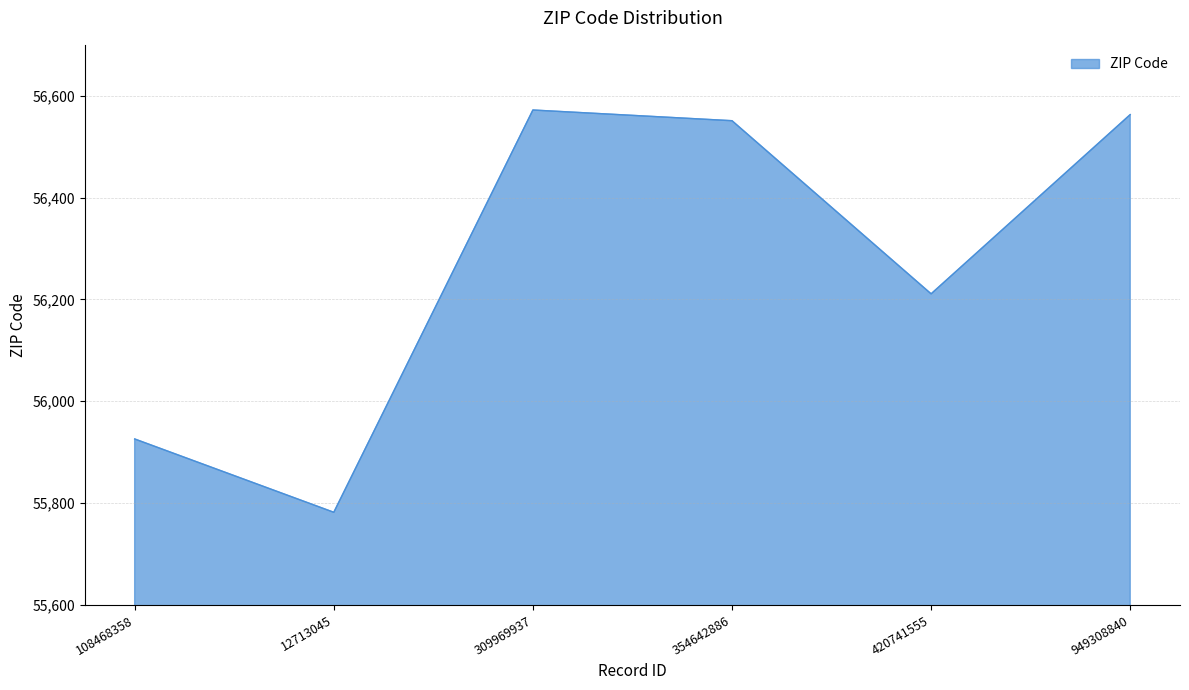

The value at 354642886 is 36327. True or false?

False